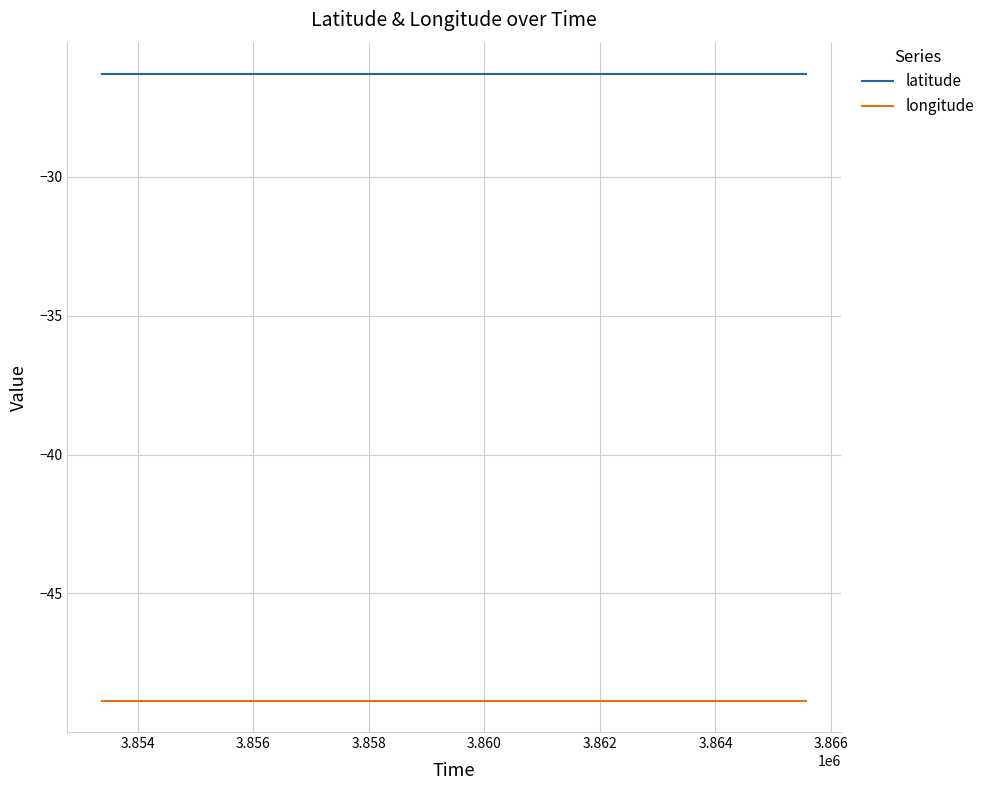

List the series in order of their peak value, lowest first.

longitude, latitude